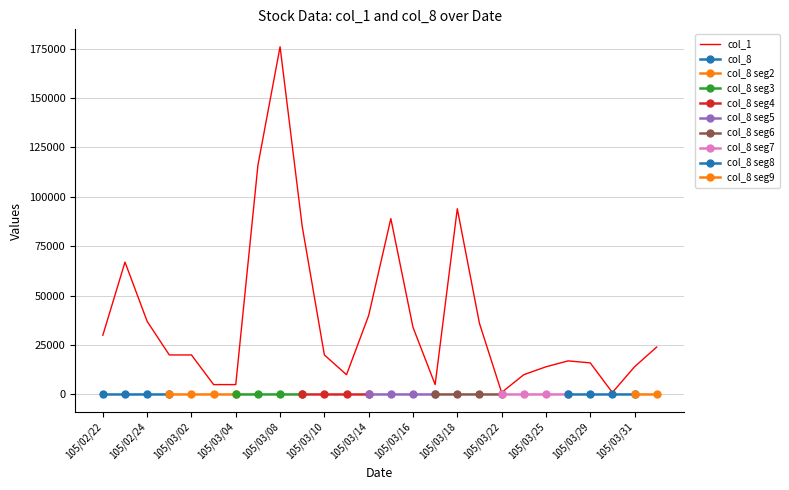

Reading left to right, what are all the values shown in this chart?

105/02/22=30000	105/02/23=67000	105/02/24=37000	105/03/01=20000	105/03/02=20000	105/03/03=5000	105/03/04=5000	105/03/07=116000	105/03/08=176000	105/03/09=85000	105/03/10=20000	105/03/11=10000	105/03/14=40000	105/03/15=89000	105/03/16=34000	105/03/17=5000	105/03/18=94000	105/03/21=36000	105/03/22=1000	105/03/24=10000	105/03/25=14000	105/03/28=17000	105/03/29=16000	105/03/30=1000	105/03/31=14000	105/04/01=24000